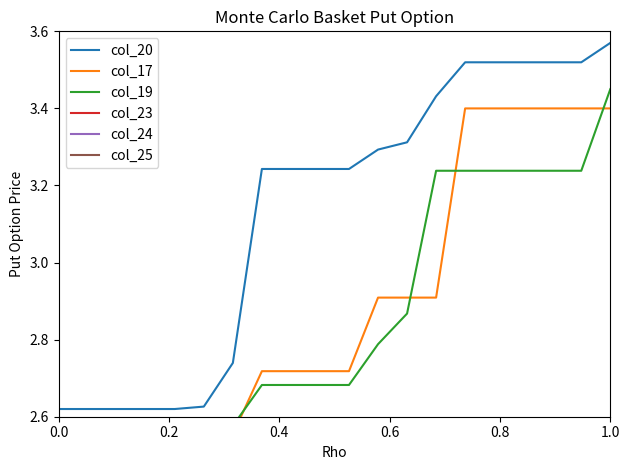

Is it true that col_20 equals 2.3 at 1.0?

False